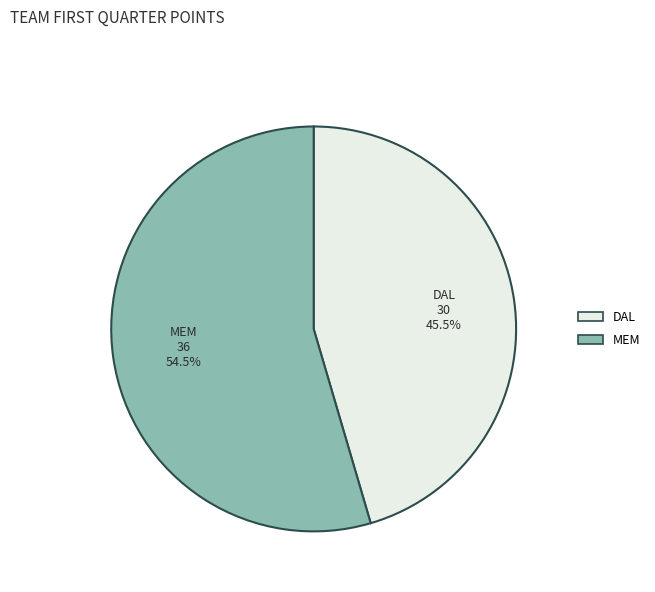

How much of the chart is everything except MEM?

45.5%